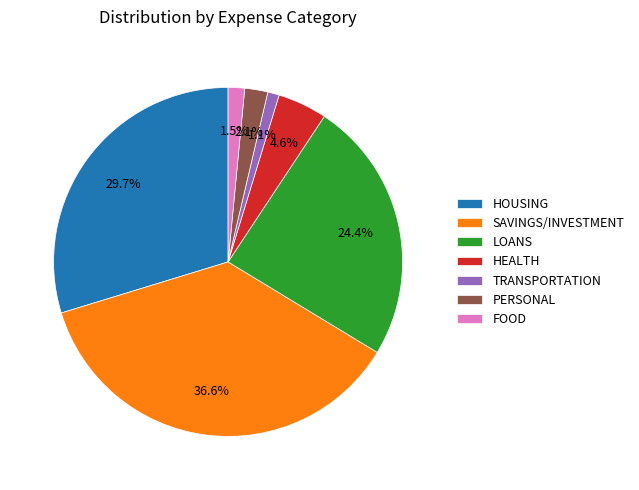

Which slice is the largest?

SAVINGS/INVESTMENT